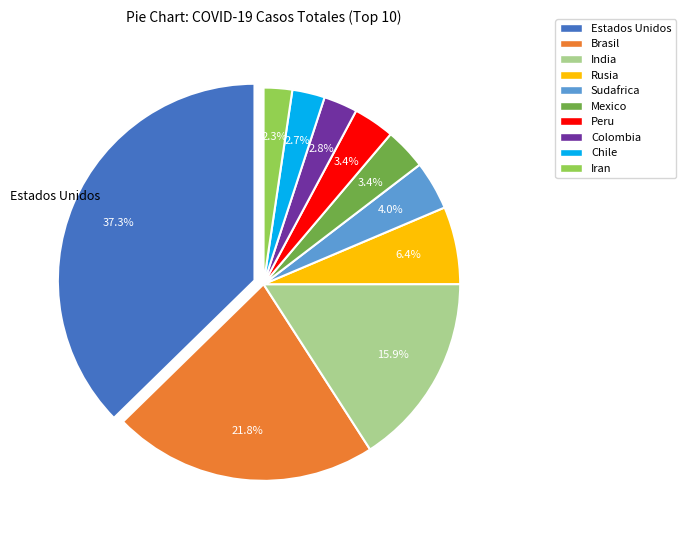

What percentage is the Chile slice, to the nearest percent?

3%